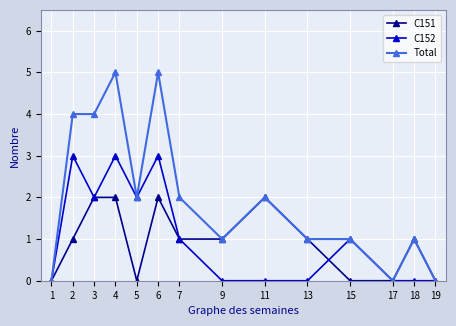

How many data points in C152 are less than 1?

7